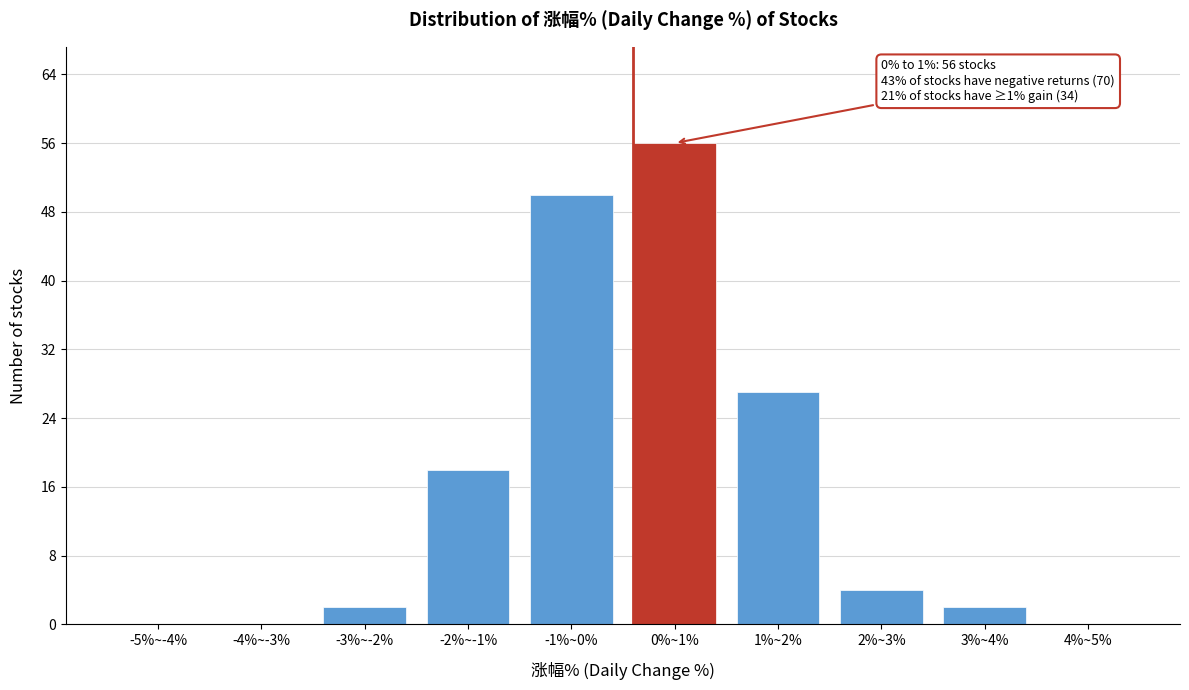

Reading left to right, what are all the values shown in this chart?

-5%~-4%=0	-4%~-3%=0	-3%~-2%=2	-2%~-1%=18	-1%~0%=50	0%~1%=56	1%~2%=27	2%~3%=4	3%~4%=2	4%~5%=0